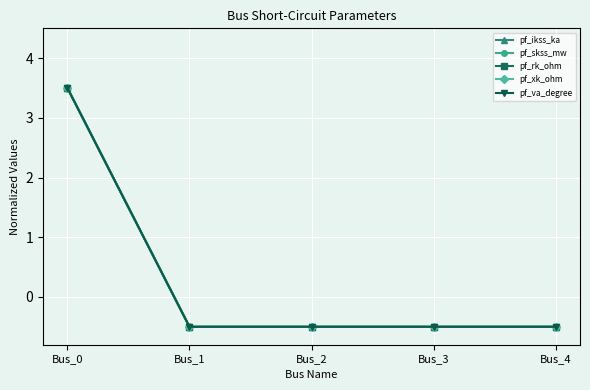

Does the chart have visible grid lines?

Yes